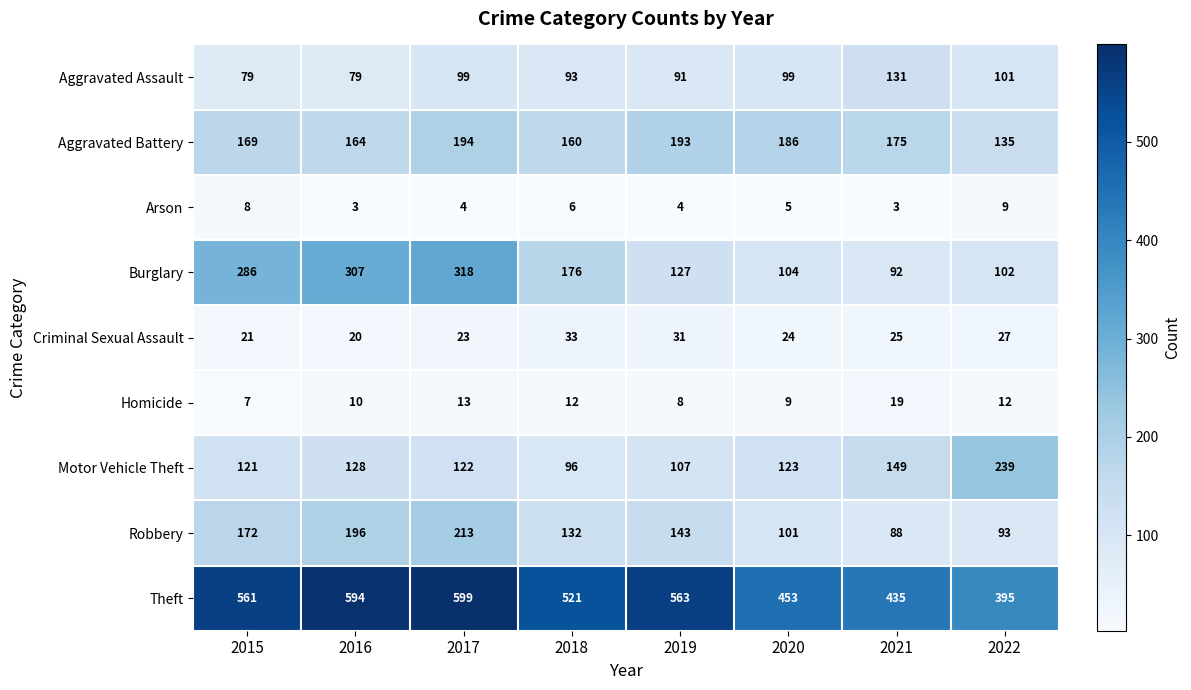

What is the total value across all series at 2017?

1585